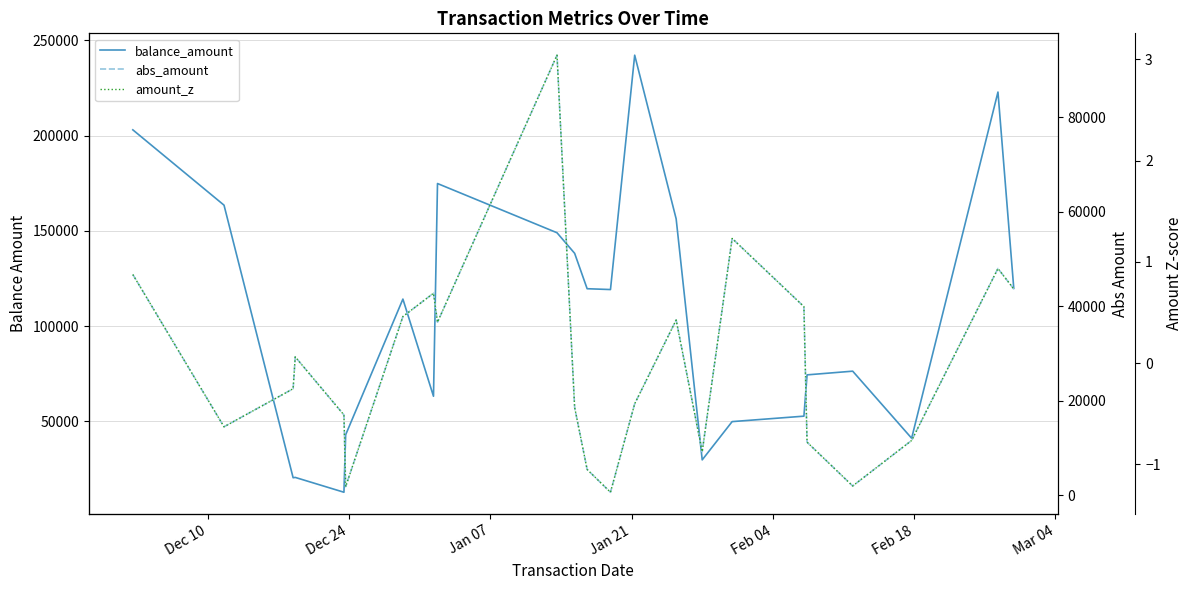

How many values in the amount_z series are below 0?

12